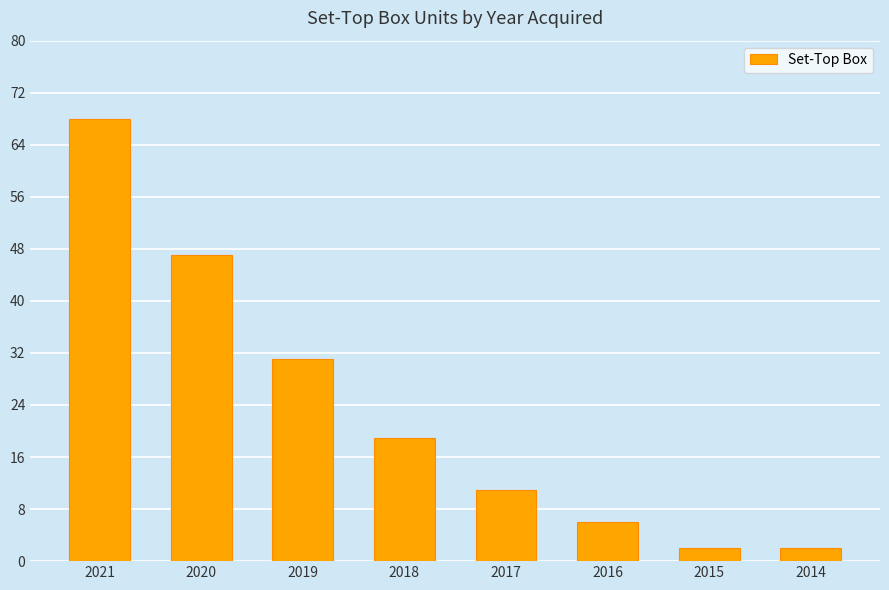

The chart shows a value of 33 at 2018. True or false?

False